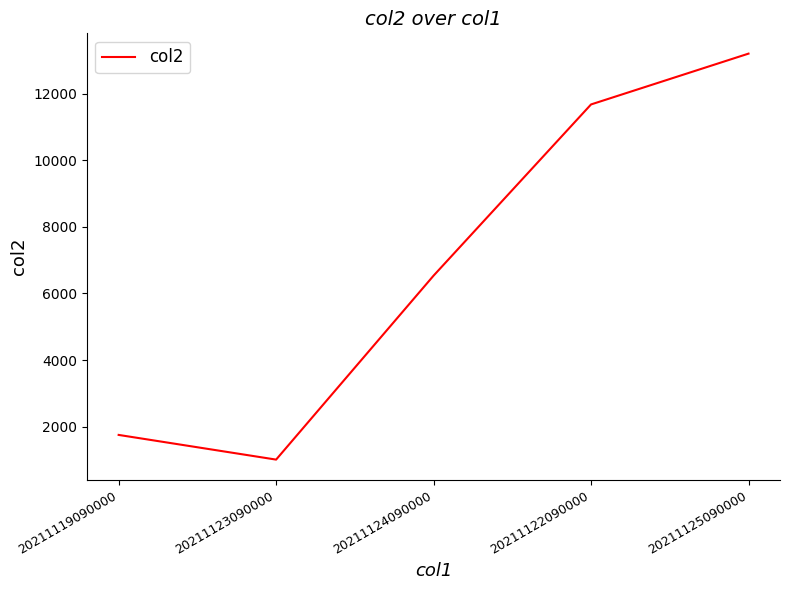

At which category does the chart reach its peak across all series?

20211125090000